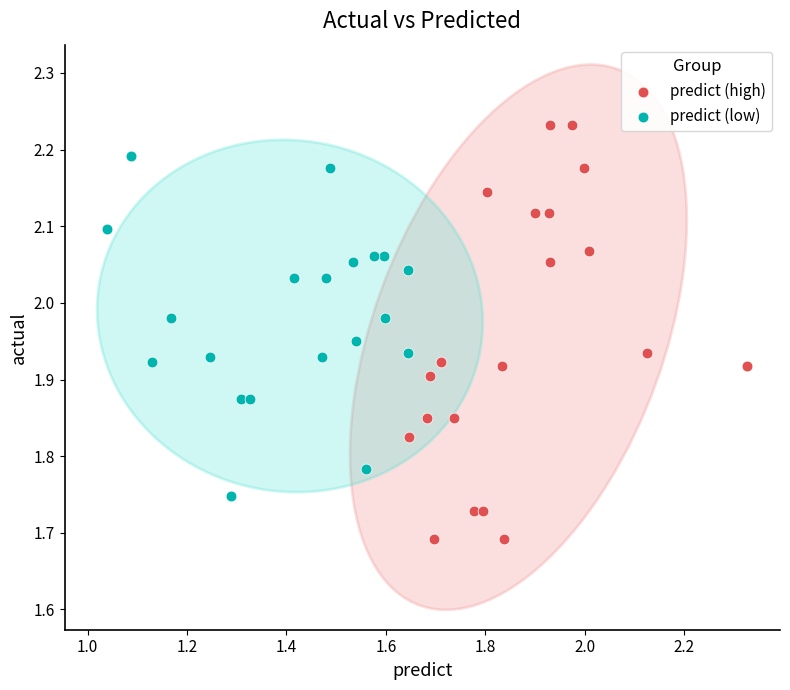

Which series has the largest Y range (max minus min)?

predict (high)